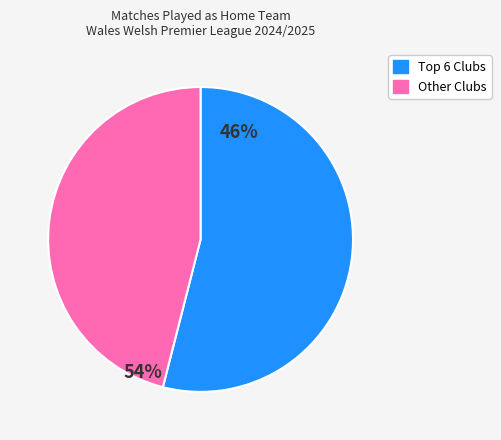

Does any single category account for the majority?

Yes